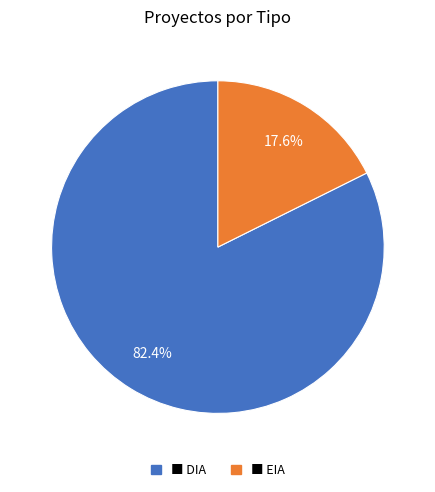

Does any single category account for the majority?

Yes